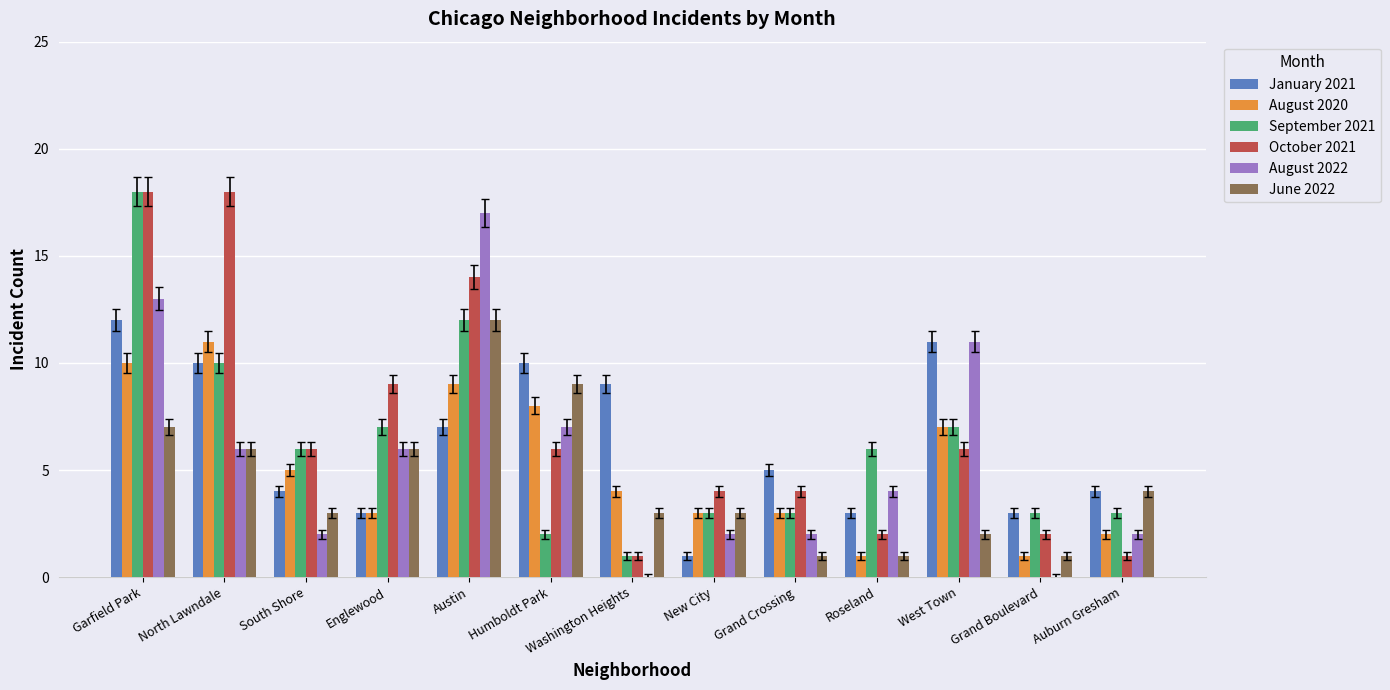

Is it true that August 2022 equals 11 at West Town?

True